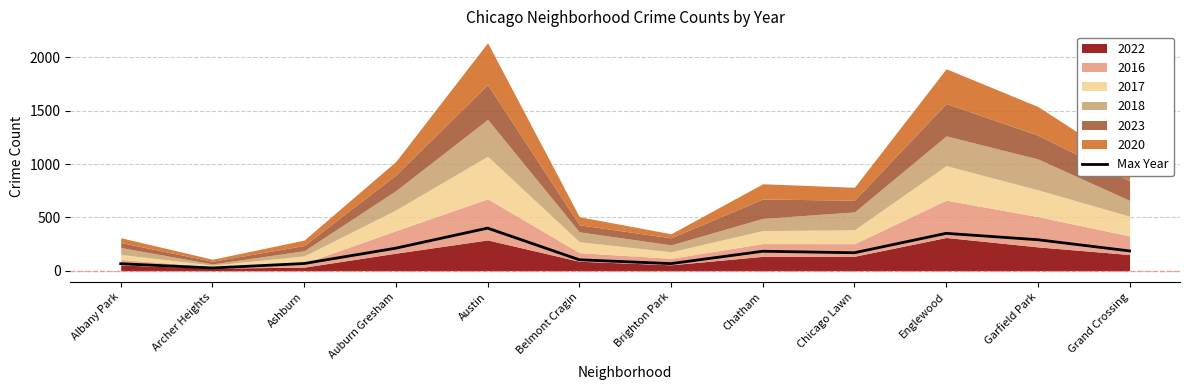

Reading left to right, transcribe all the data shown in this chart.

65	25	67	211	399	102	66	182	168	350	290	185